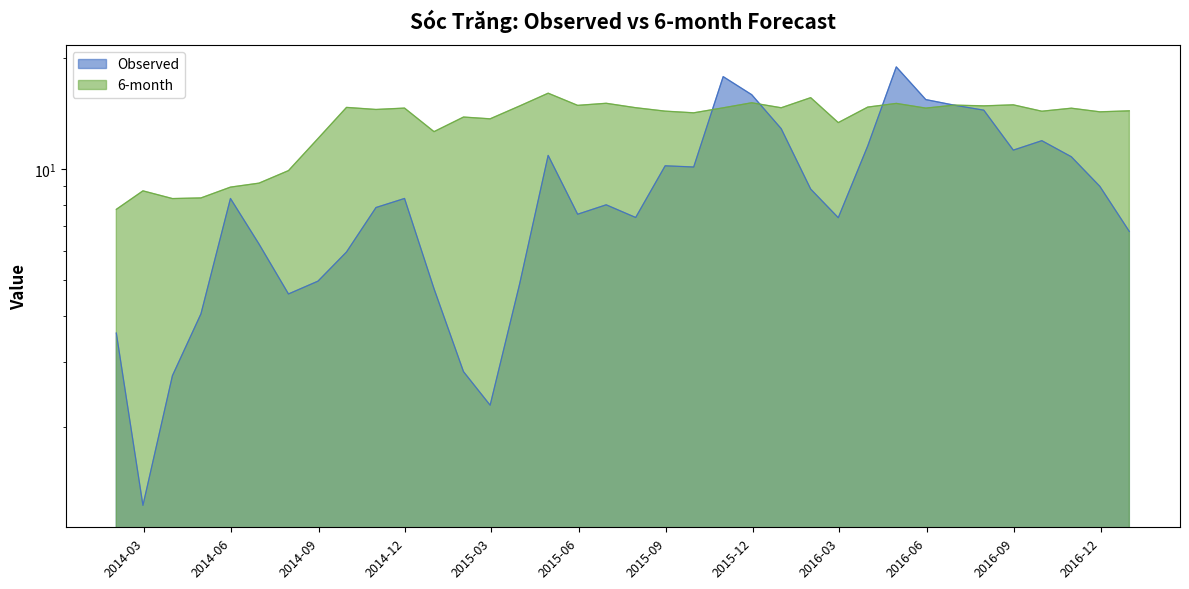

Does the chart display data point markers on the line(s)?

No